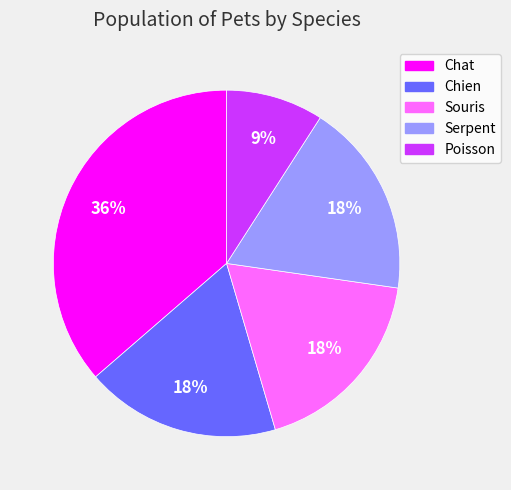

Between Chien and Poisson, which is larger?

Chien